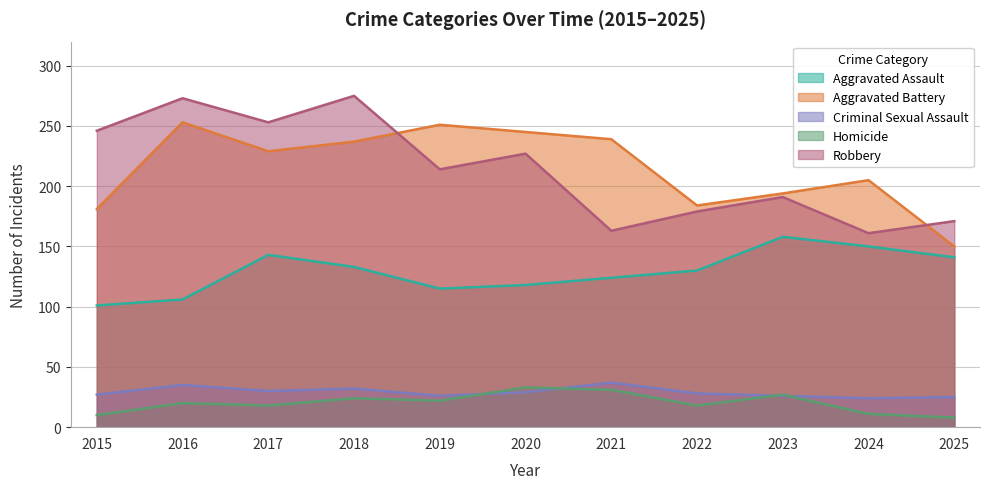

At which label is Robbery closest to 218?

2019